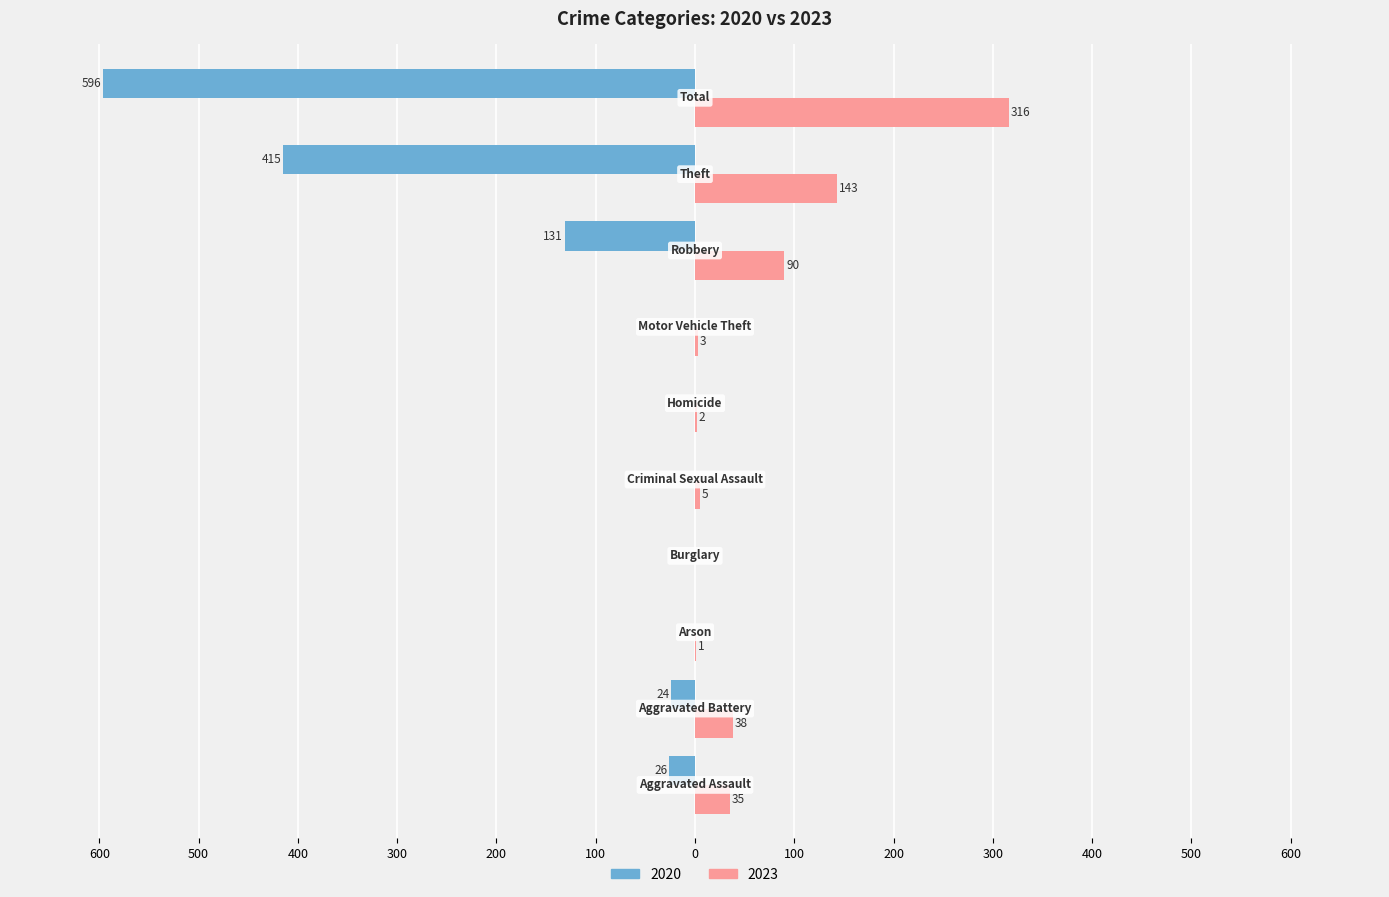

What are all the series names shown in the legend?

2020, 2023